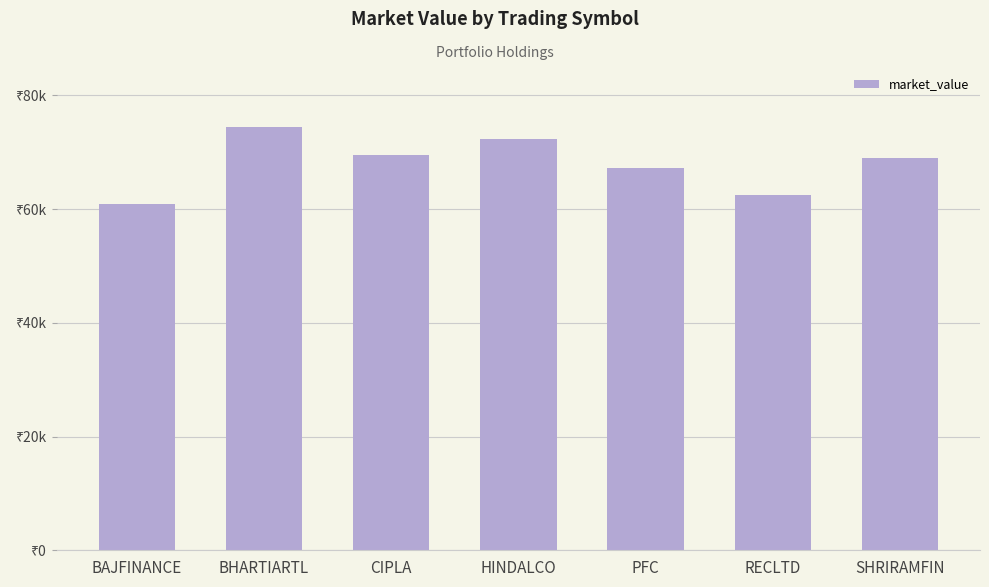

What is the value of the 4th bar from the left?

72305.1